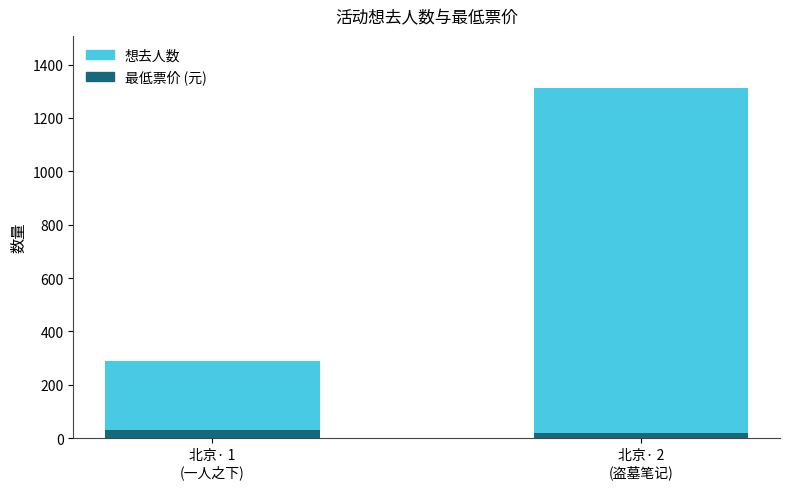

Reading left to right, transcribe the values for 最低票价.

30	20